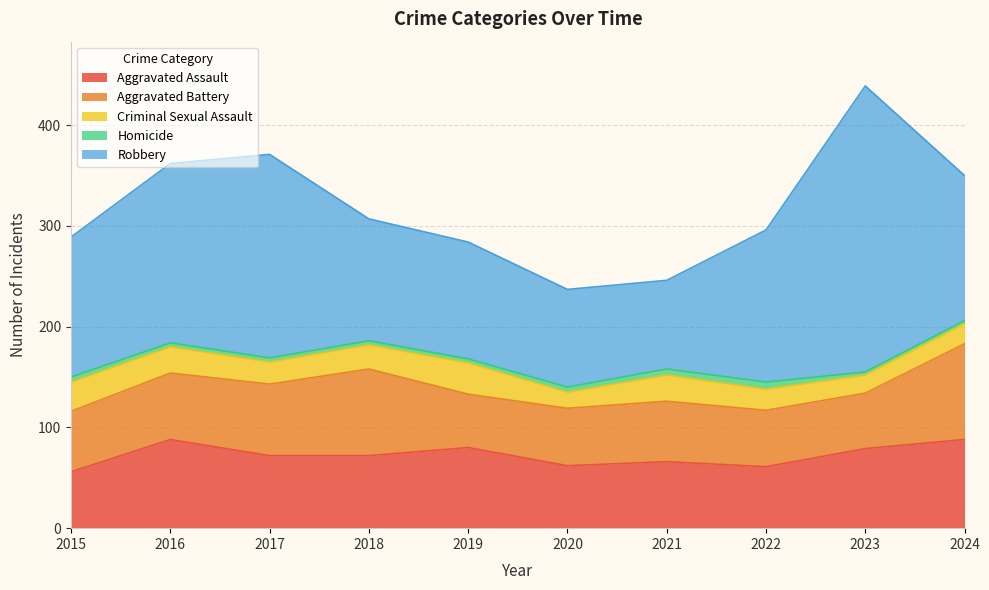

True or false: Aggravated Battery and Homicide cross at least once.

False